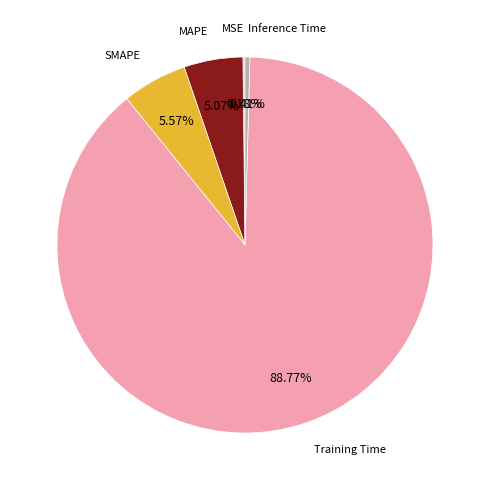

Rank the categories by value from lowest to highest.

MSE, Inference Time, MAPE, SMAPE, Training Time